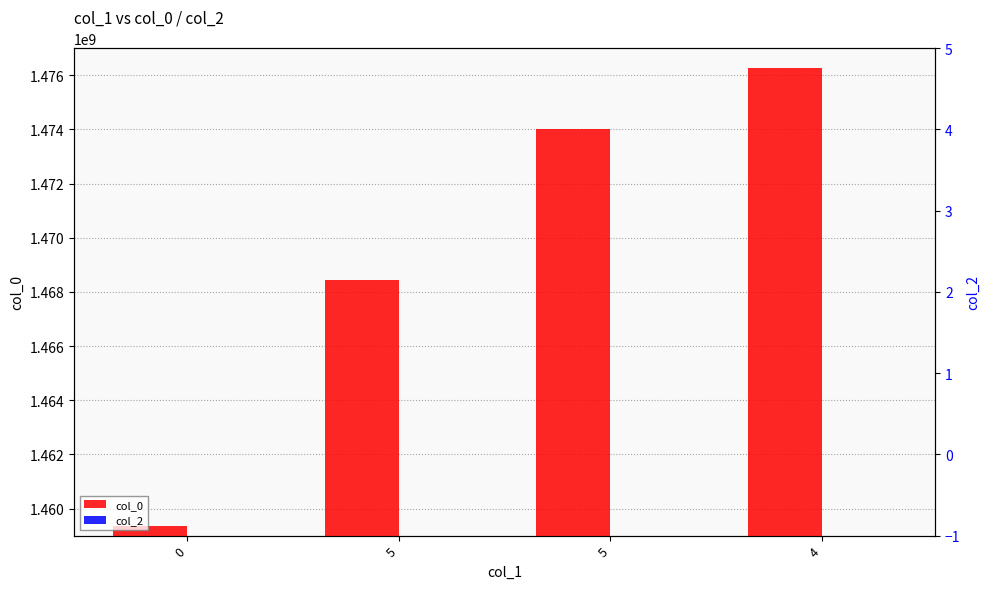

The value of col_0 at 5 is 2069936218. True or false?

False